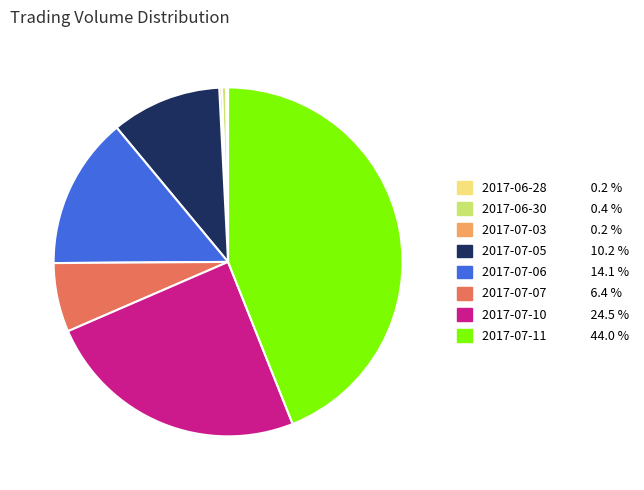

Is there a majority slice in this chart?

No